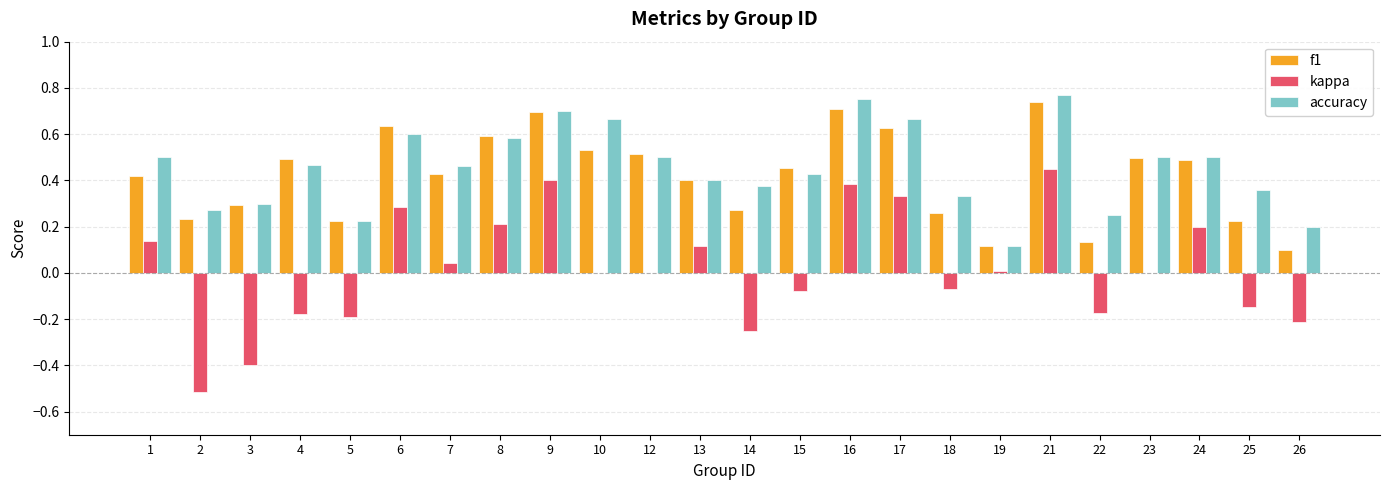

What is the total value across all series at 16?

1.8